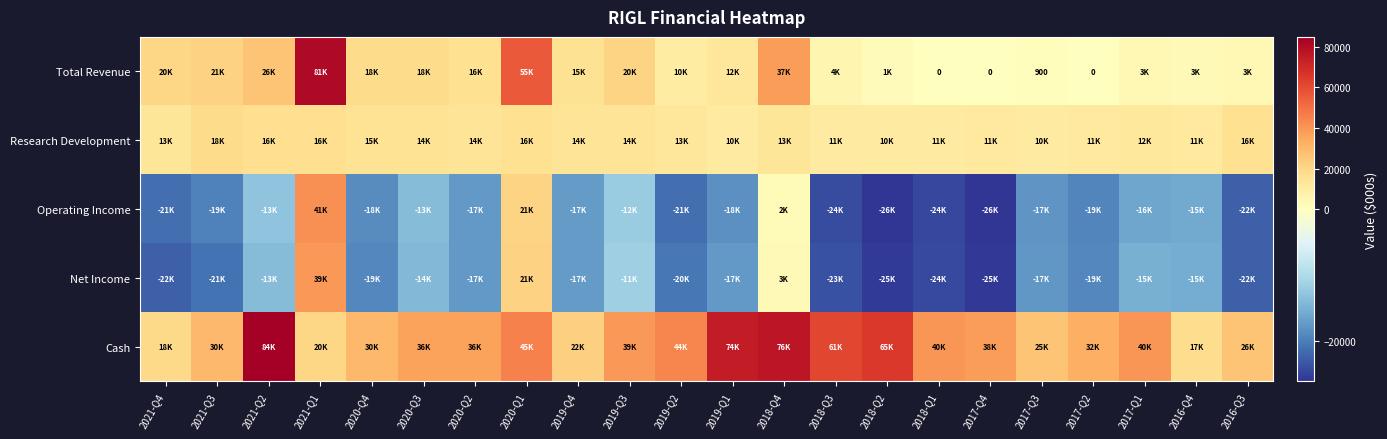

True or false: Research Development has a value of 11500 at 2017-Q2.

True